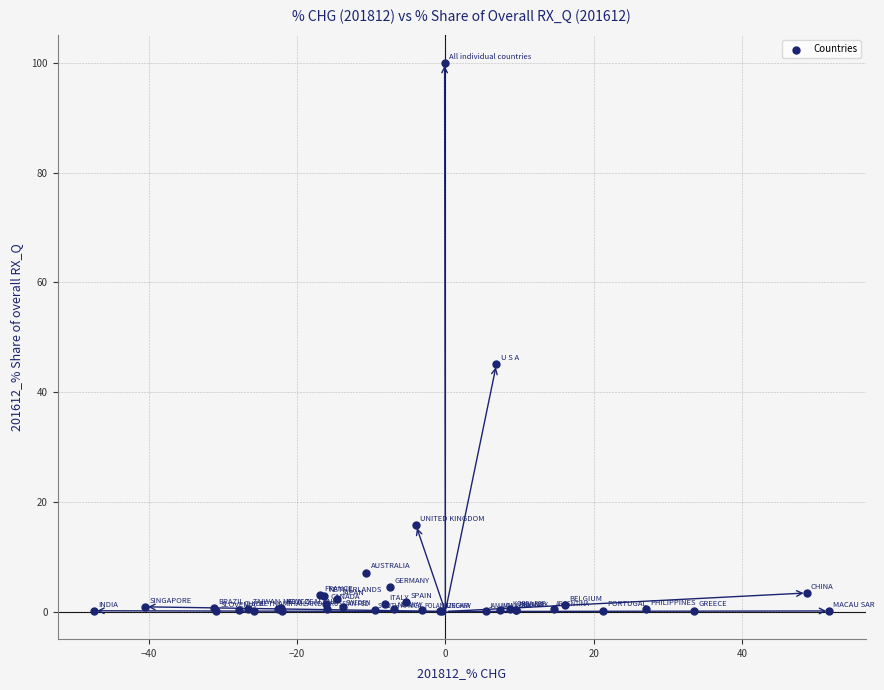

What Y value in the scatter plot is closest to 50?

45.0